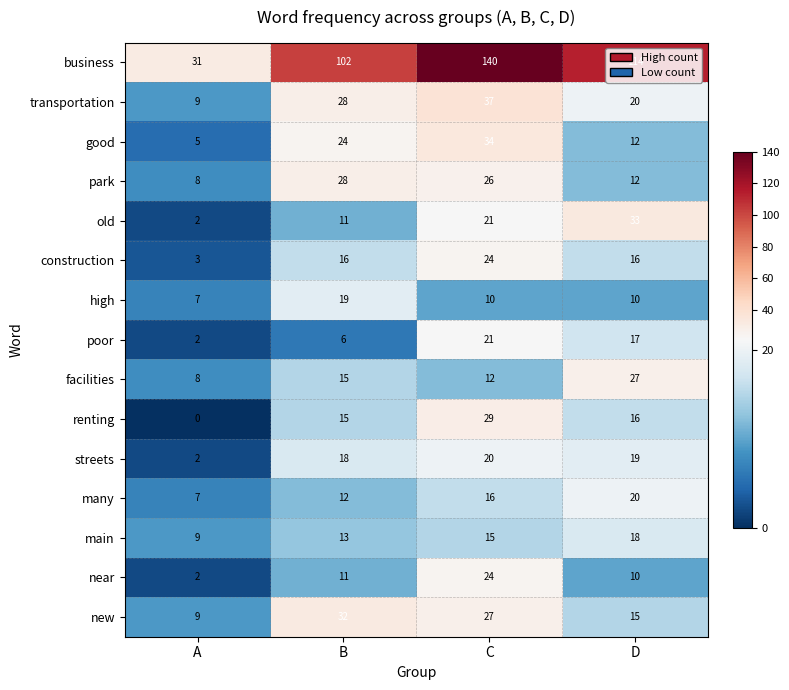

What is the difference between the highest and lowest values at D?

104